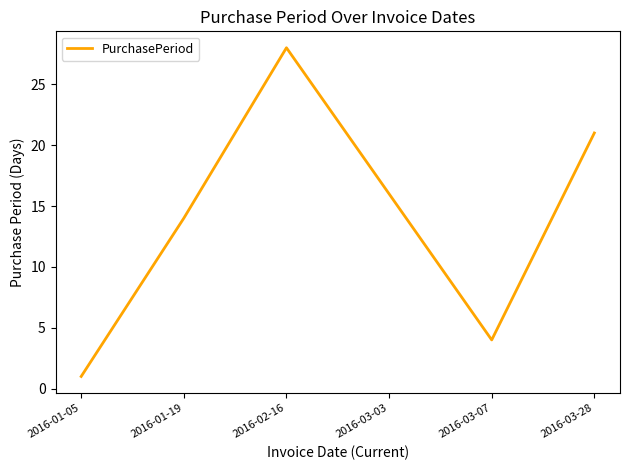

List the labels in order of value, largest first.

2016-02-16, 2016-03-28, 2016-03-03, 2016-01-19, 2016-03-07, 2016-01-05